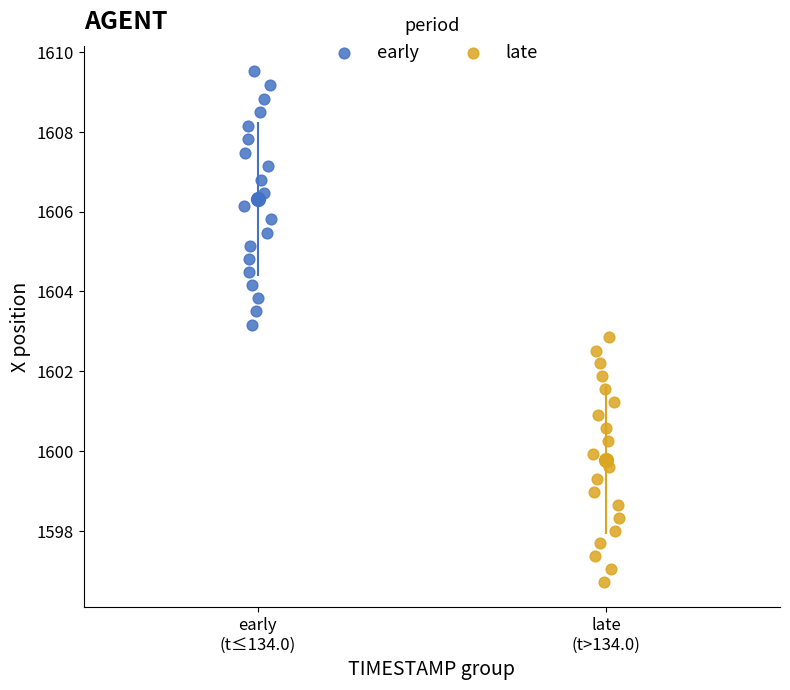

What are all the series names shown in the legend?

early, late